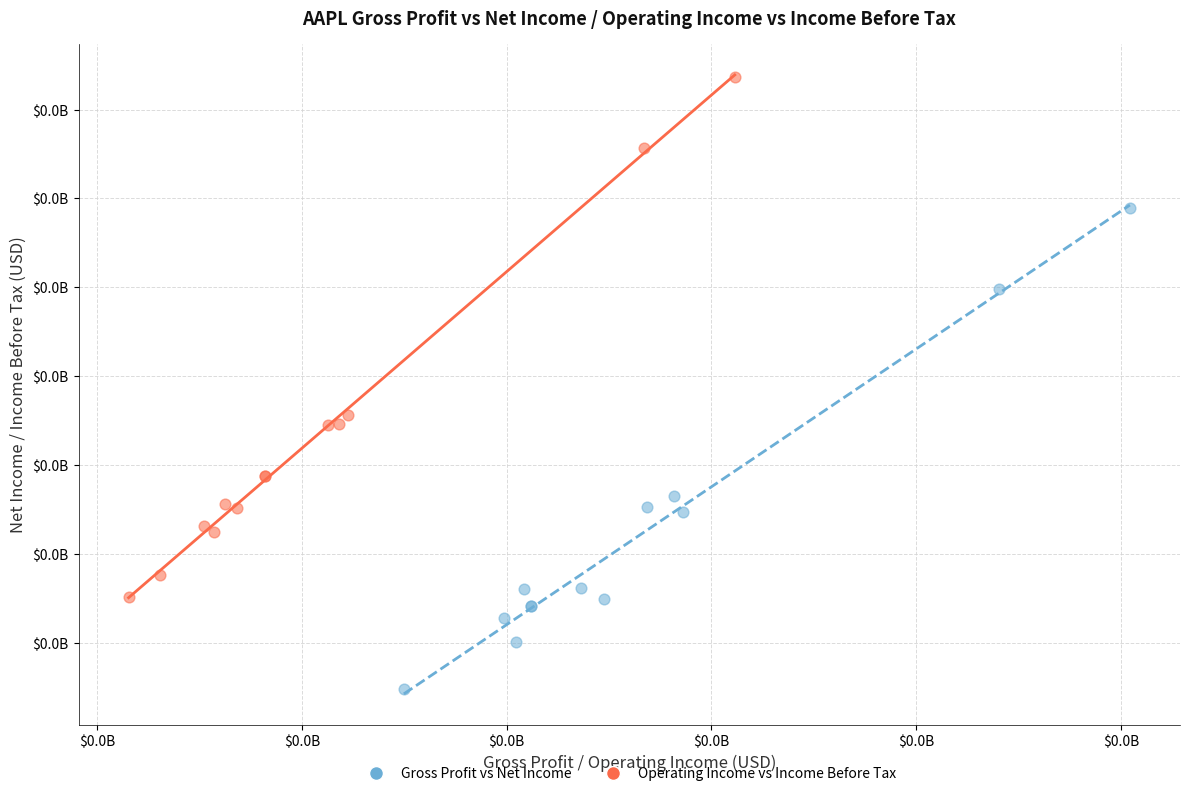

Which series has the widest spread of Y values?

Operating Income vs Income Before Tax